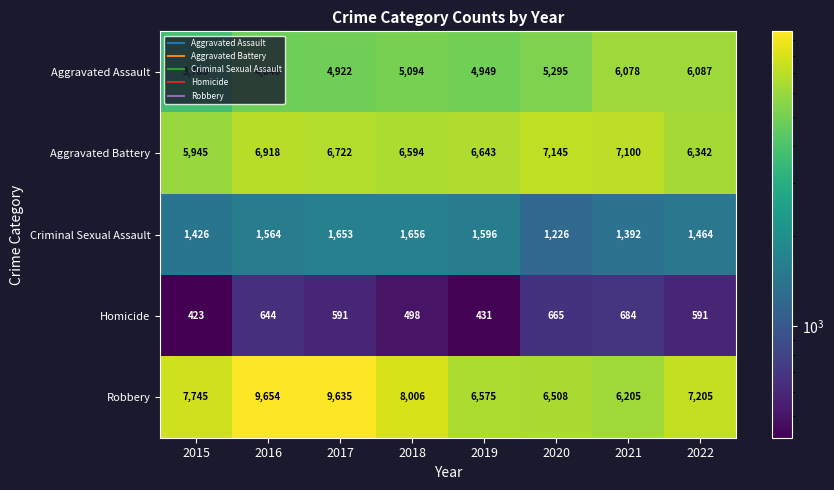

At which label is Robbery closest to 7929?

2018